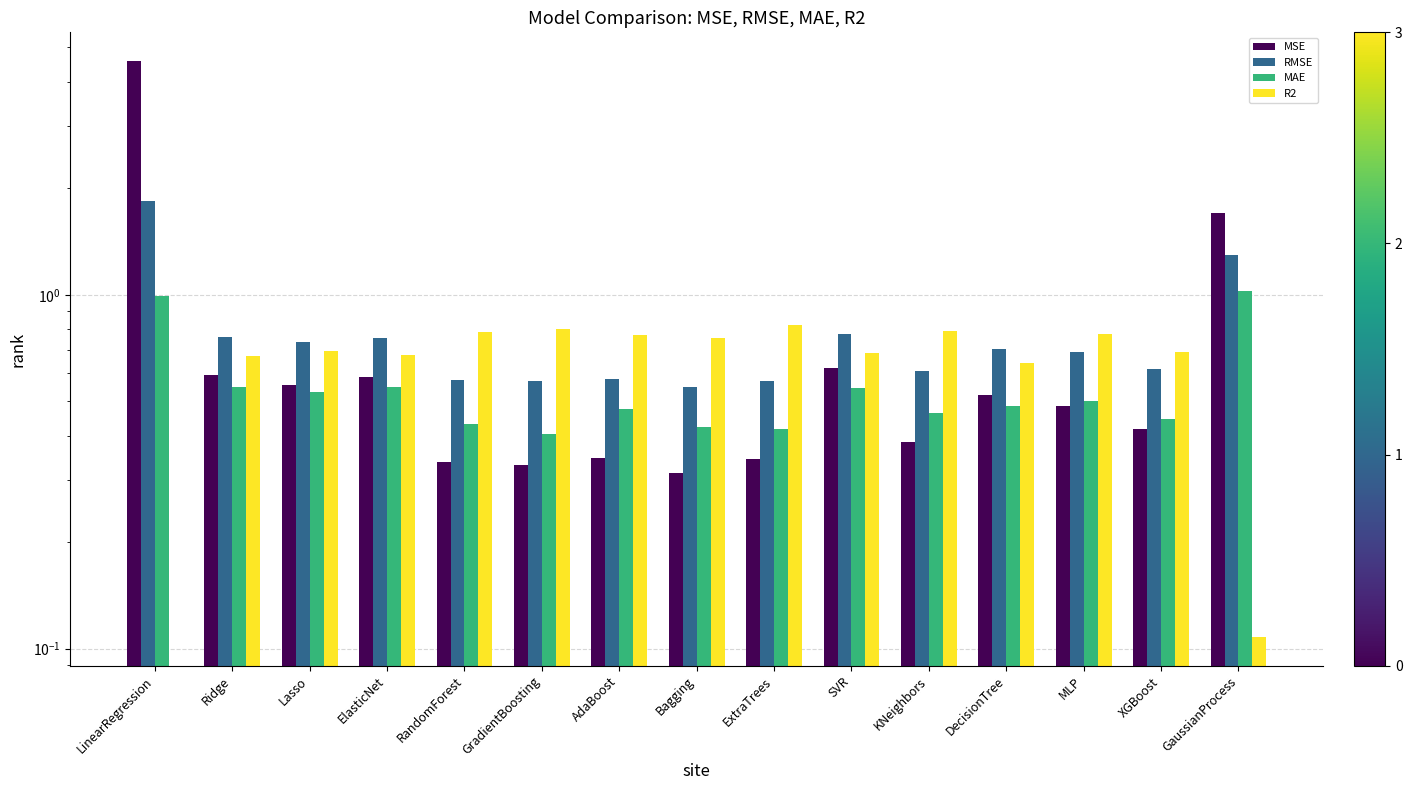

Reading left to right, list all the values displayed in this chart.

MSE: 4.6	0.6	0.6	0.6	0.3	0.3	0.3	0.3	0.3	0.6	0.4	0.5	0.5	0.4	1.7
RMSE: 1.8	0.8	0.7	0.8	0.6	0.6	0.6	0.5	0.6	0.8	0.6	0.7	0.7	0.6	1.3
MAE: 1.0	0.5	0.5	0.5	0.4	0.4	0.5	0.4	0.4	0.5	0.5	0.5	0.5	0.4	1.0
R2: -0.8	0.7	0.7	0.7	0.8	0.8	0.8	0.8	0.8	0.7	0.8	0.6	0.8	0.7	0.1